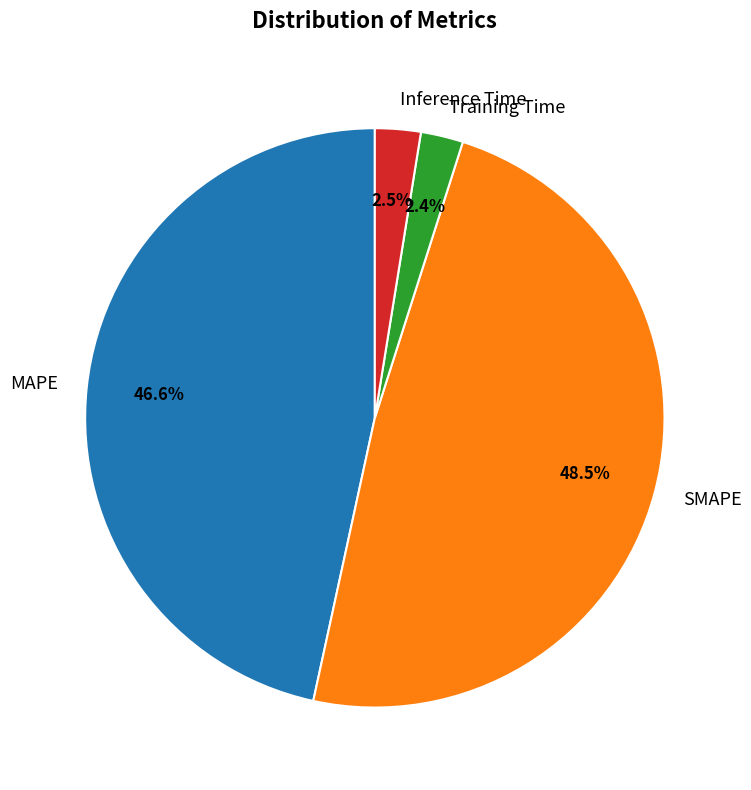

Which slice is the largest?

SMAPE